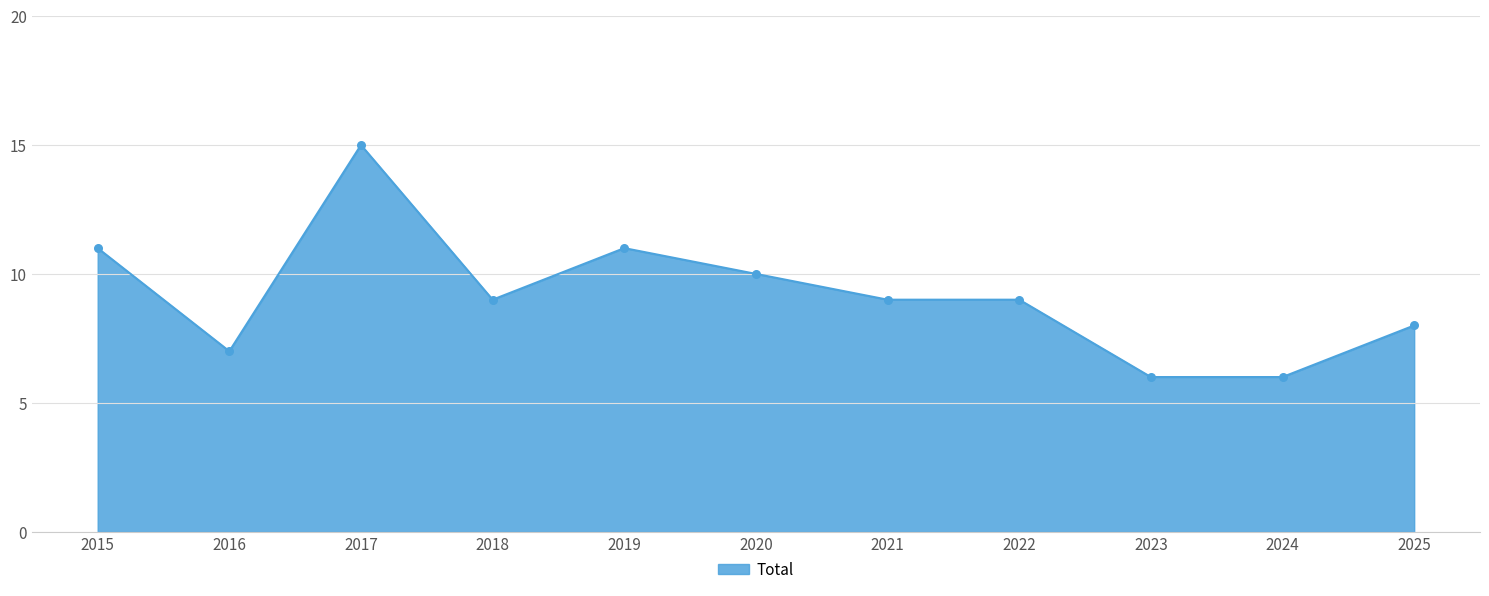

What is the ratio of the value at 2020 to the value at 2018?

1.1